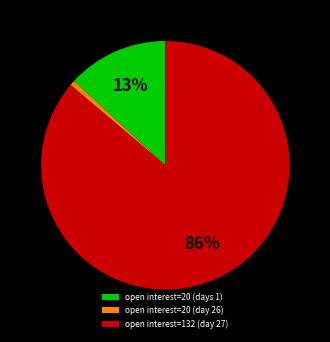

Combined, do open interest=20 (day 26) and open interest=20 (days 1) account for over 50%?

No